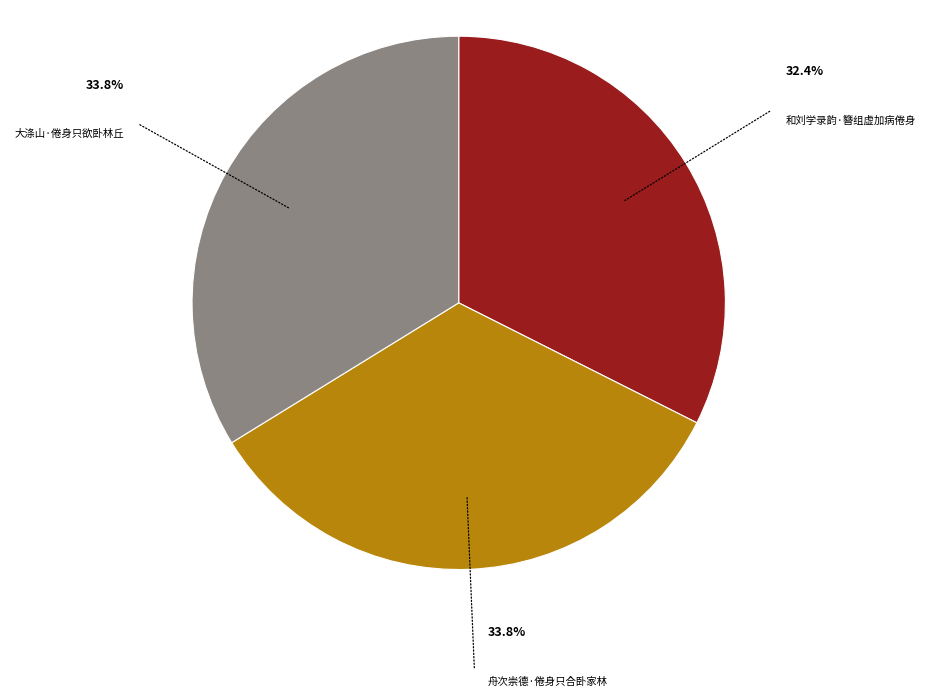

How many segments does this pie chart have?

3